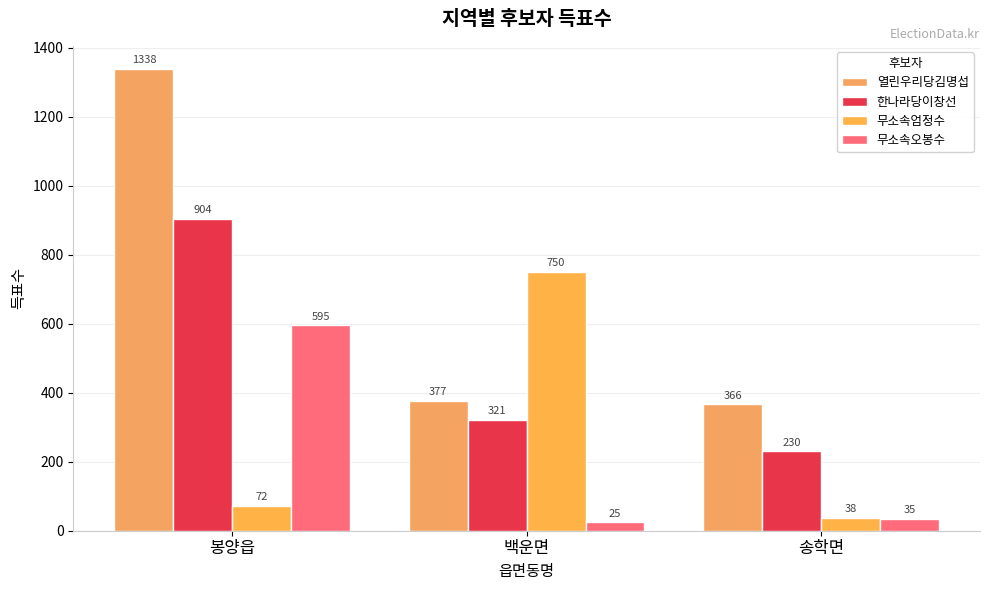

What is the minimum value shown in the chart?

25